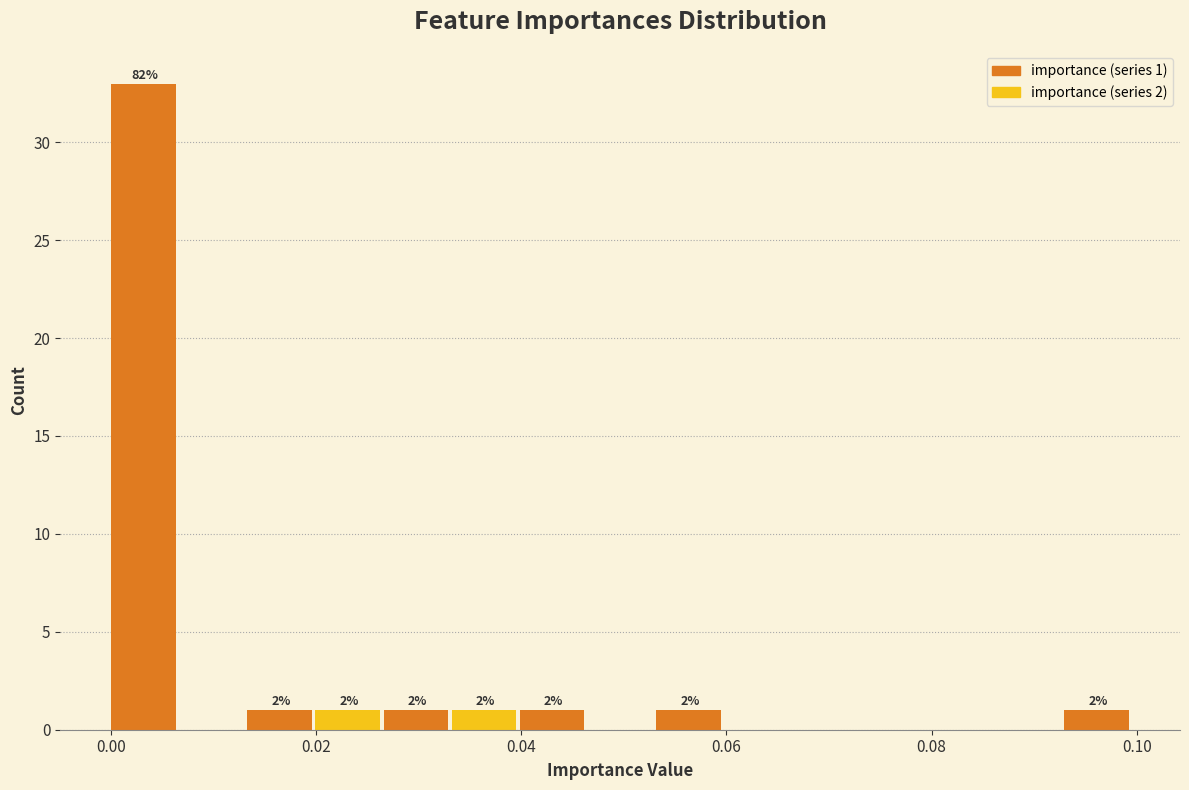

Read against the x-axis, roughly where is the centre of the tallest bar?

0.004